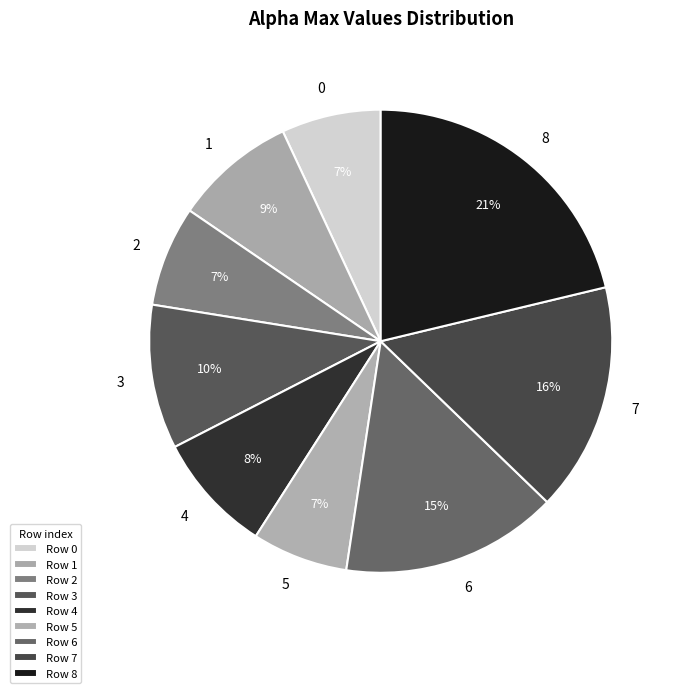

Which has a higher value, 2 or 3?

3